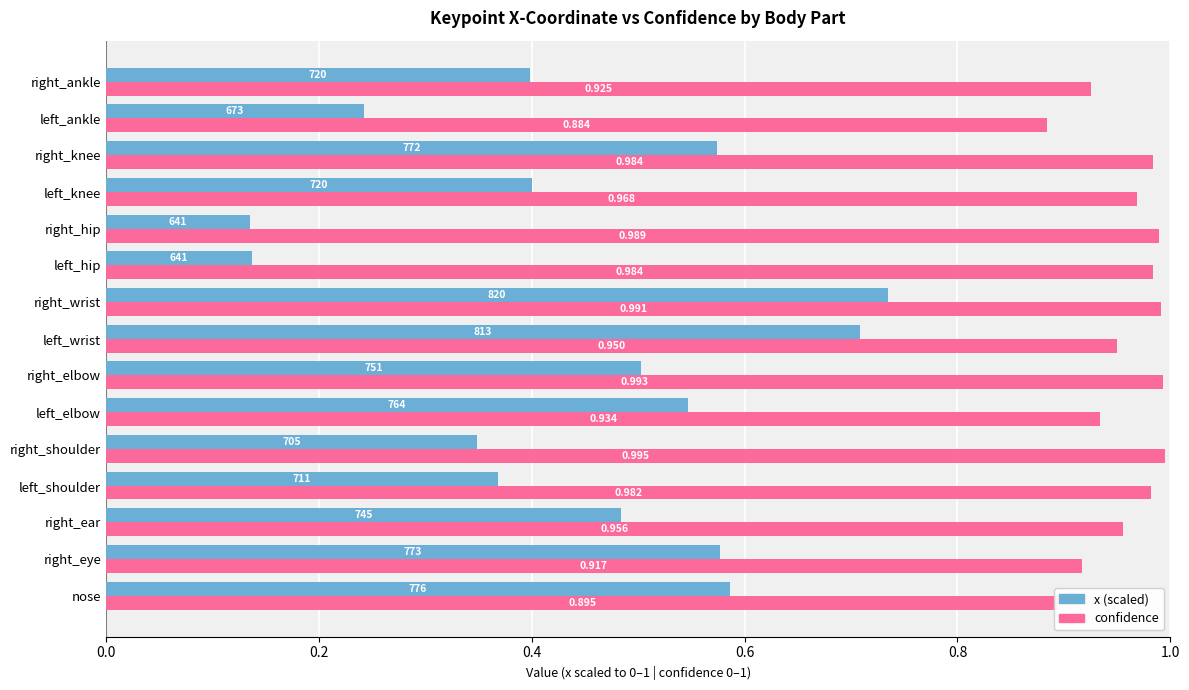

List the labels in order of x (scaled) value, largest first.

right_wrist, left_wrist, nose, right_eye, right_knee, left_elbow, right_elbow, right_ear, left_knee, right_ankle, left_shoulder, right_shoulder, left_ankle, left_hip, right_hip